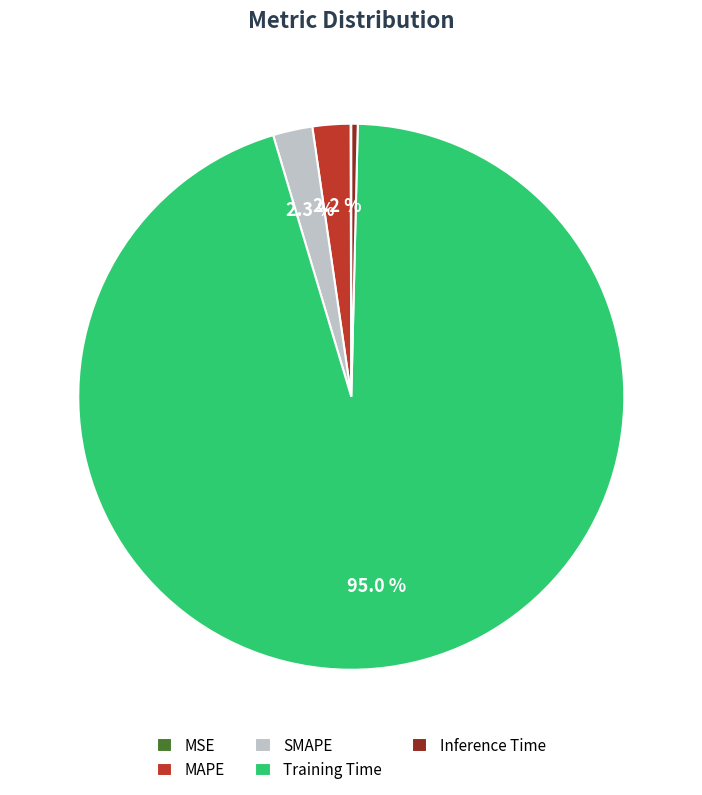

Is there any slice that represents more than half of the pie?

Yes